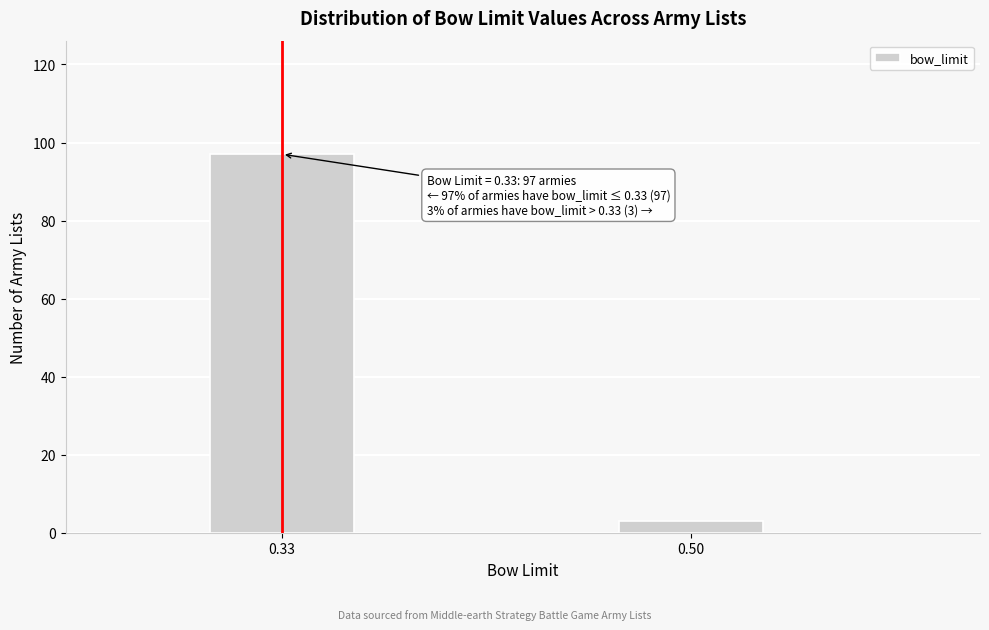

Reading left to right, transcribe all the data shown in this chart.

97	3